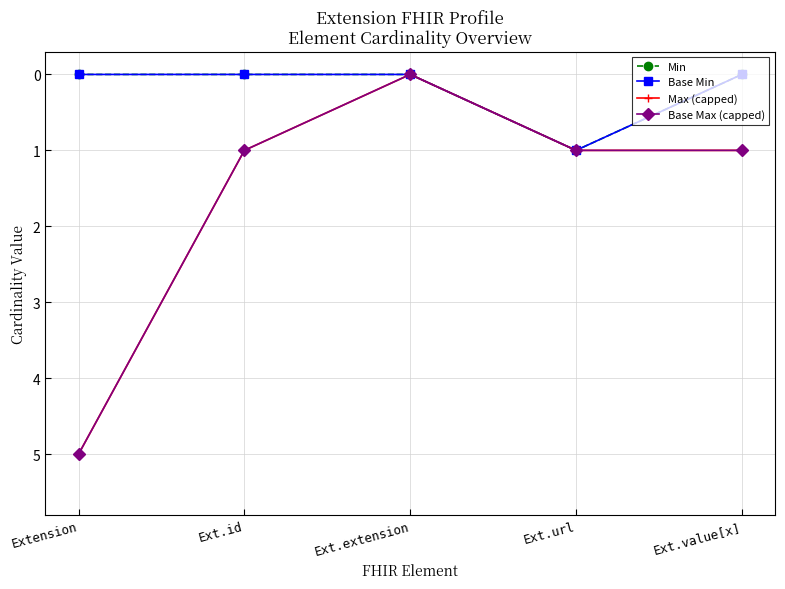

At Ext.value[x], list the series in order from smallest to largest.

Min, Base Min, Max (capped), Base Max (capped)